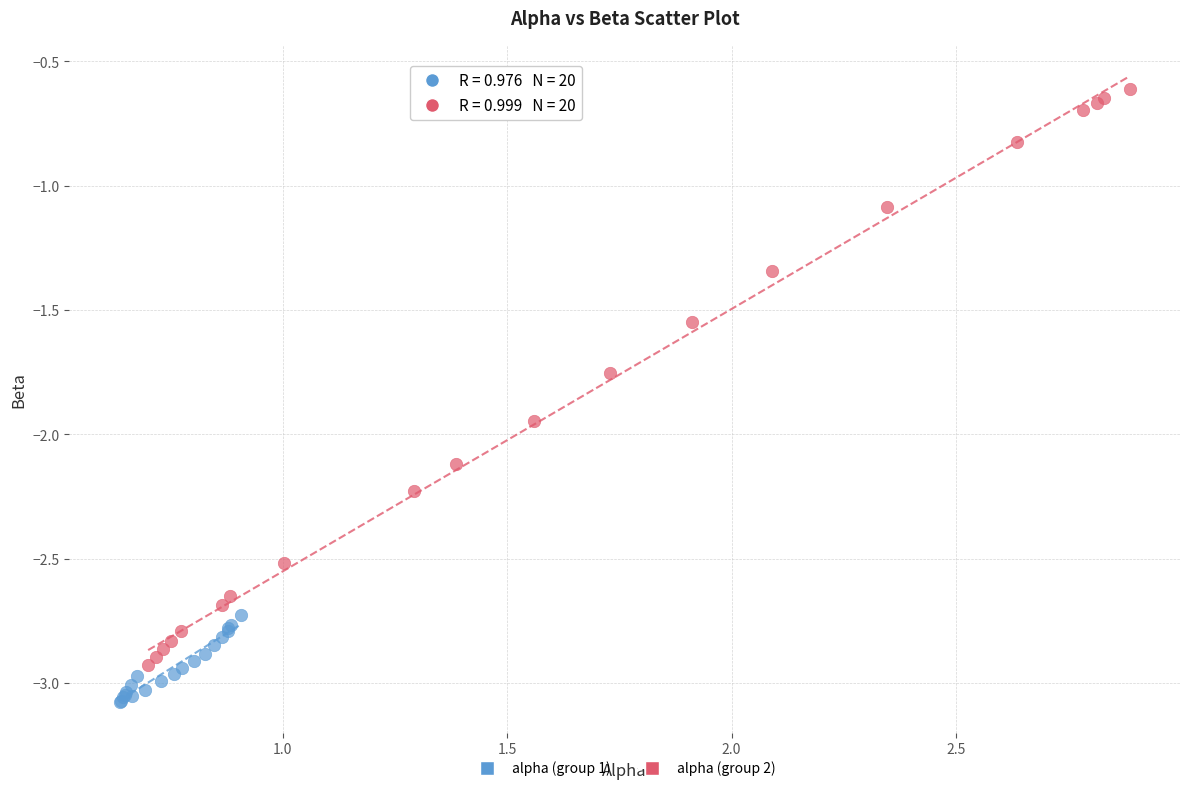

Which series has the largest Y range (max minus min)?

alpha (group 2)